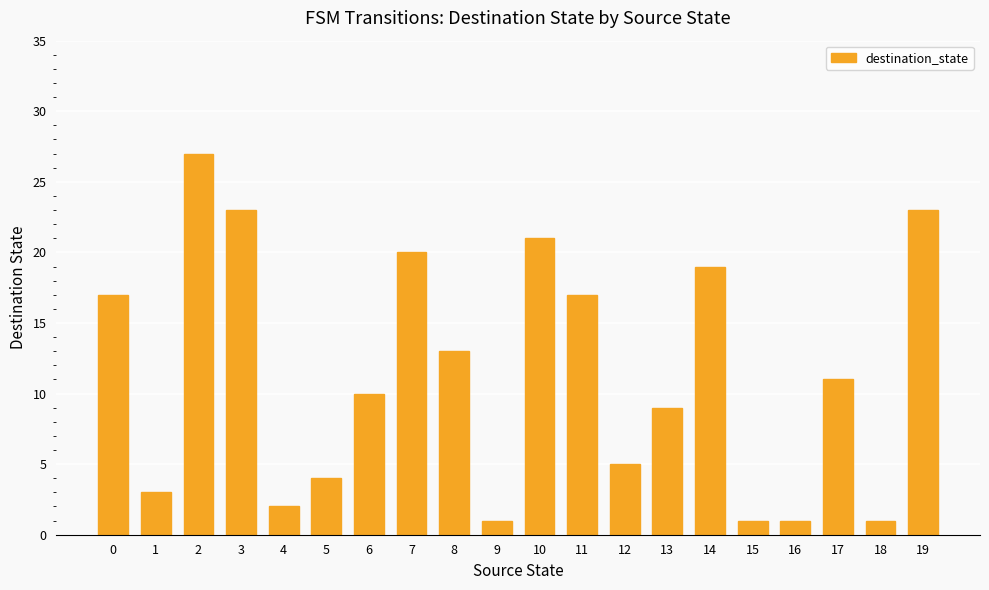

Reading left to right, list all the values displayed in this chart.

17	3	27	23	2	4	10	20	13	1	21	17	5	9	19	1	1	11	1	23